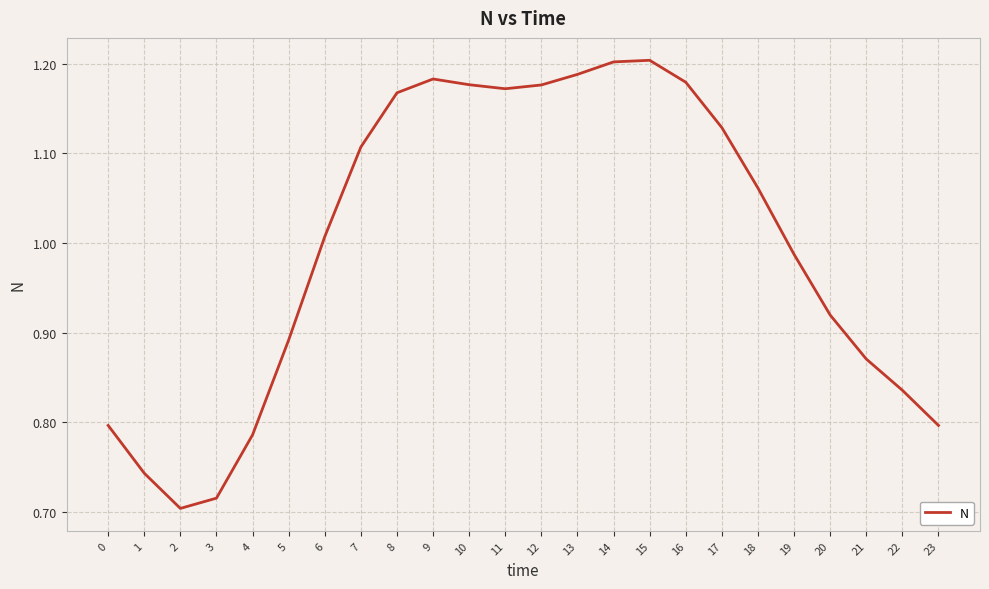

What is the change in value from 6 to 13?

+0.2